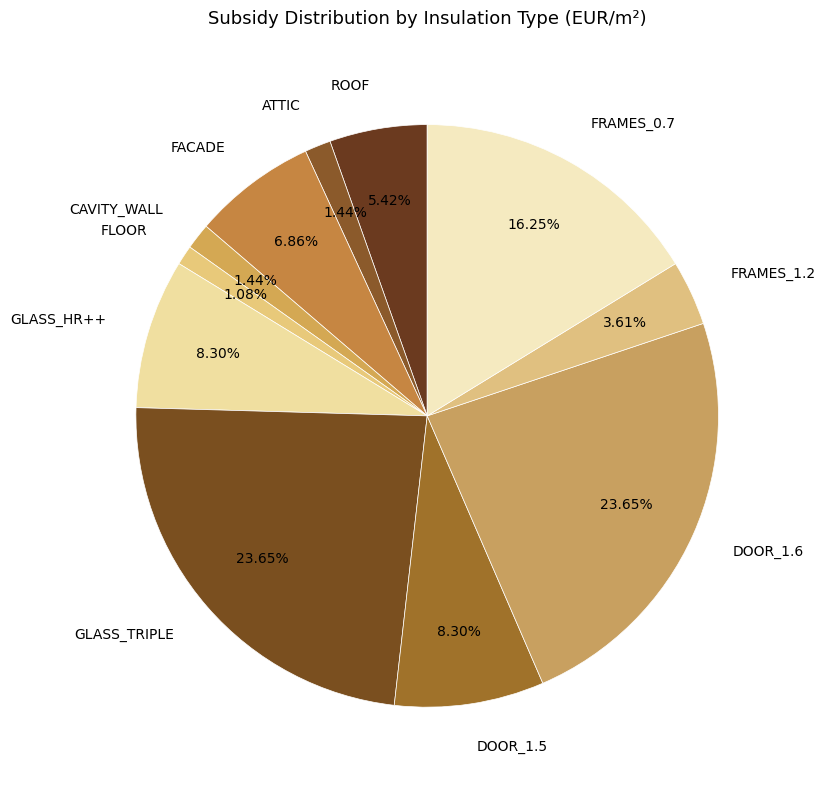

Does DOOR_1.5 account for over 50% of the chart?

No